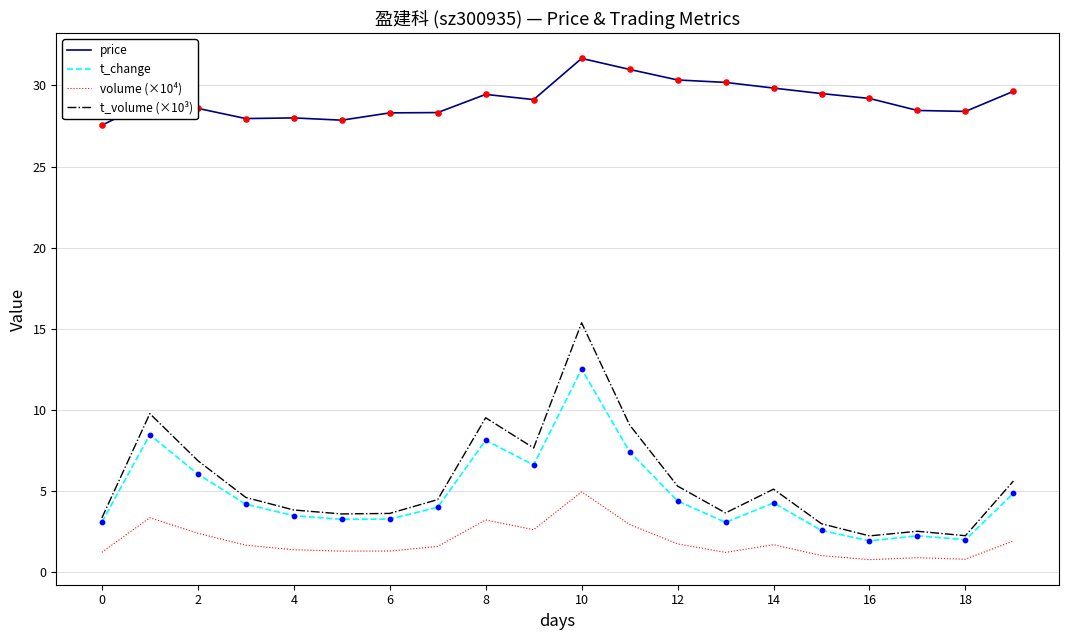

Which series has the largest range (max minus min)?

t_volume (×10³)